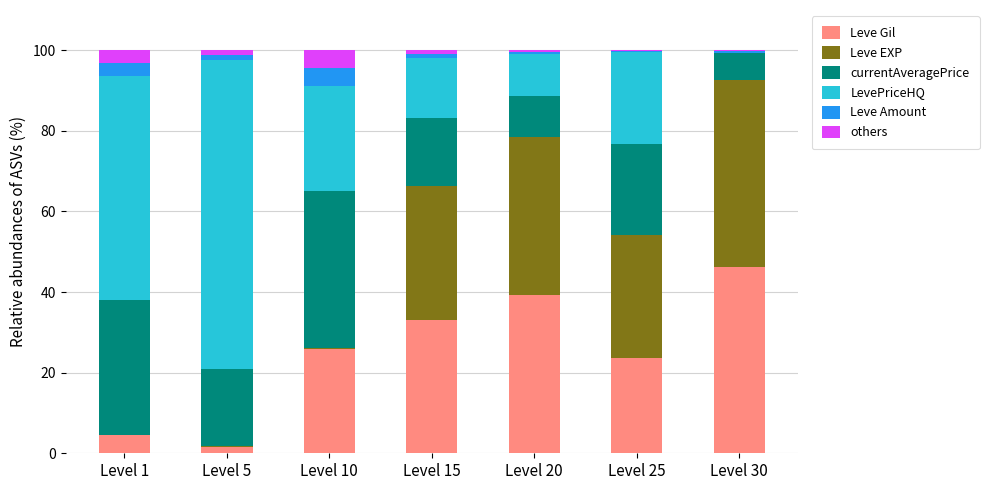

Rank the series at Level 30 from highest to lowest value.

Leve Gil, Leve EXP, currentAveragePrice, Leve Amount, others, LevePriceHQ